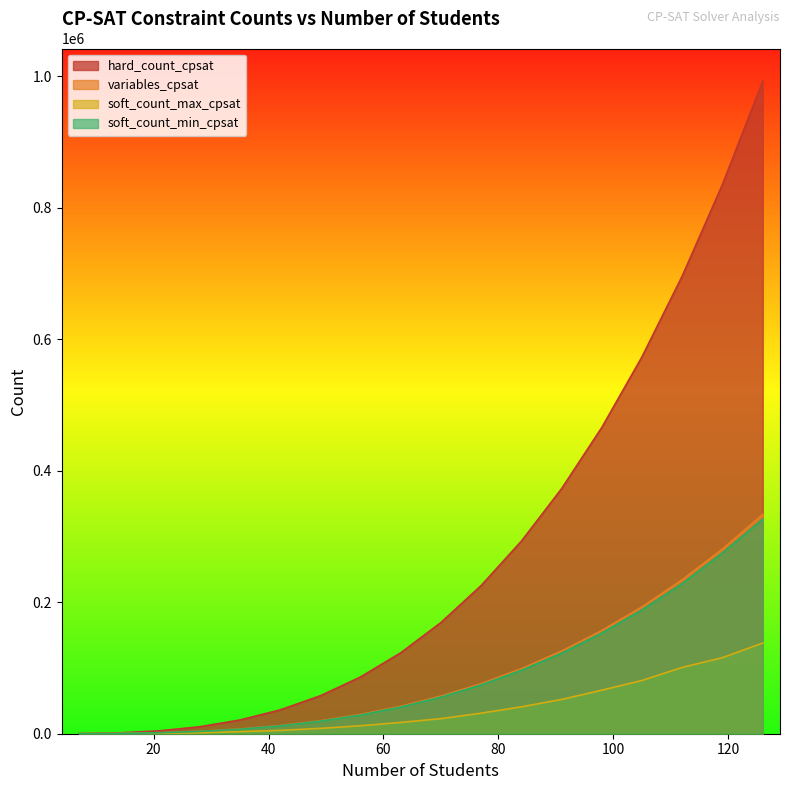

Reading right to left, transcribe all the data shown in this chart.

hard_count_cpsat: 126=992377	119=835619	112=696305	105=573406	98=465893	91=372737	84=292909	77=225380	70=169121	63=123103	56=86297	49=57674	42=36205	35=20861	28=10613	21=4432	14=1289	7=155
variables_cpsat: 126=333501	119=280959	112=234248	105=193025	98=156947	91=125671	84=98854	77=76153	70=57225	63=41727	56=29316	49=19649	42=12383	35=7175	28=3682	21=1561	14=469	7=63
soft_count_max_cpsat: 126=137934	119=115685	112=100886	105=81006	98=66247	91=52142	84=40905	77=31259	70=22884	63=17165	56=12092	49=8122	42=5002	35=3162	28=1400	21=669	14=175	7=21
soft_count_min_cpsat: 126=326282	119=275134	112=228514	105=188490	98=153219	91=122560	84=96481	77=74285	70=55737	63=40592	56=28388	49=19041	42=11968	35=6847	28=3509	21=1463	14=425	7=49